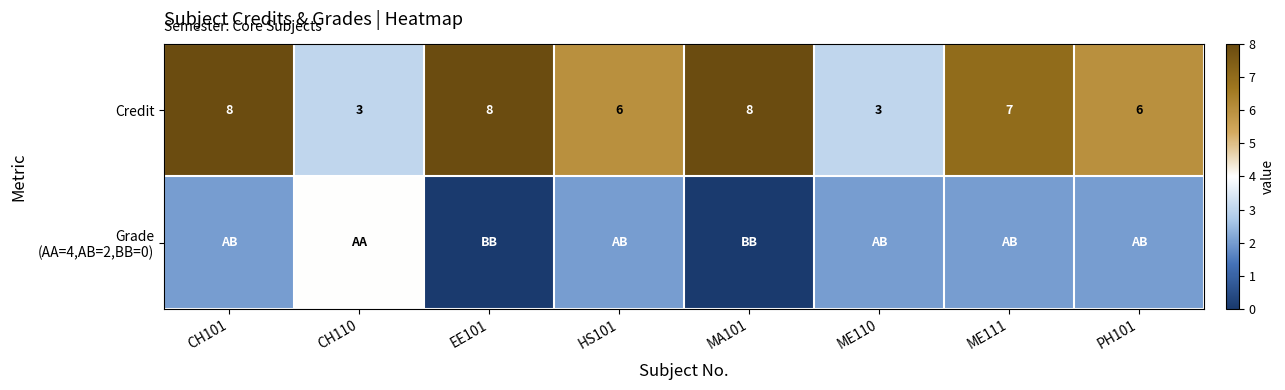

What is the difference between the Credit values at CH110 and ME111?

4